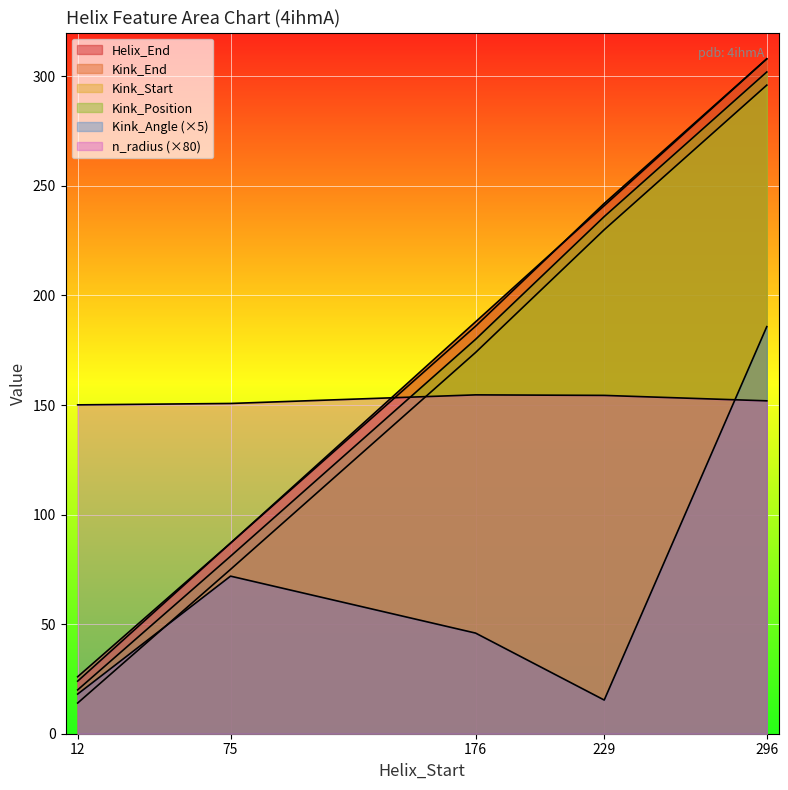

True or false: Kink_Start and Helix_End cross at least once.

False